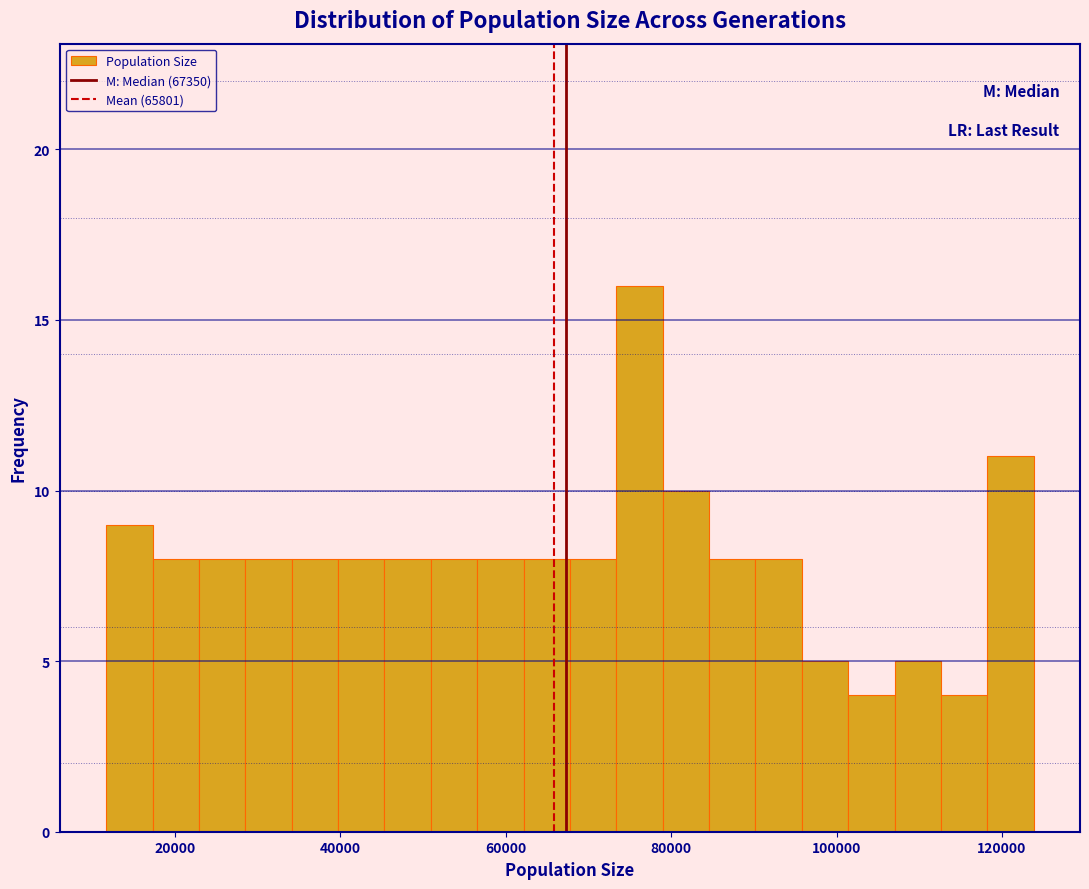

Read against the x-axis, roughly where is the centre of the tallest bar?

76000